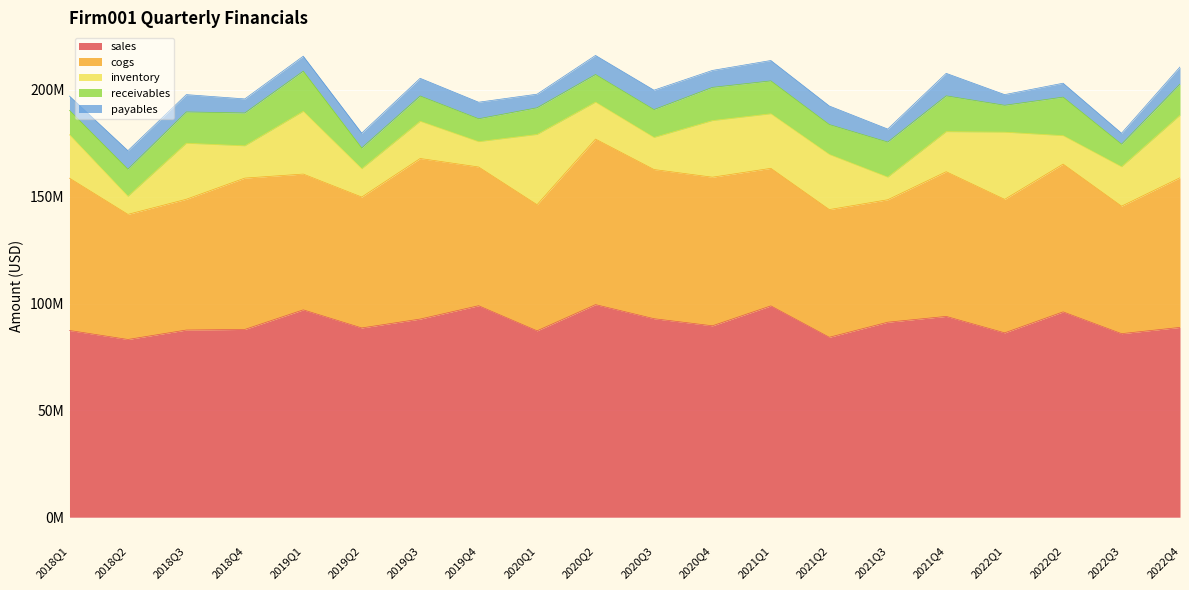

What is the label of the 15th point from the left?

2021Q3